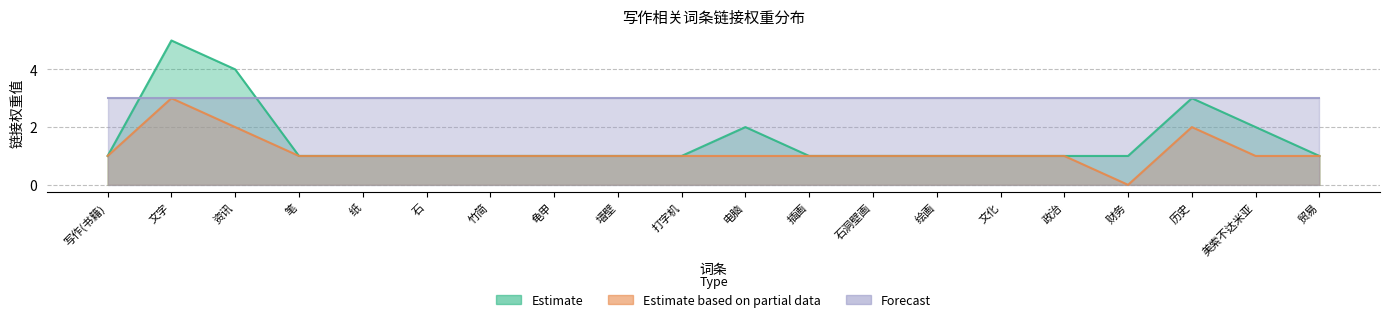

What is the label of the 2nd point from the left?

文字